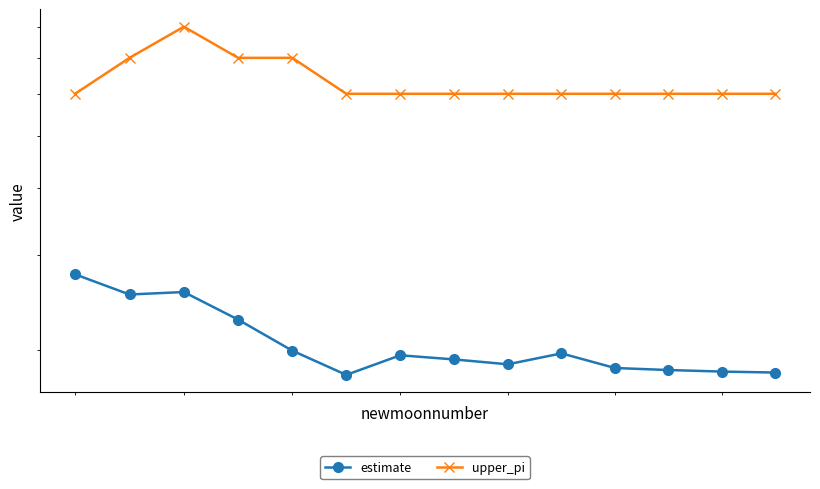

What is the value of the upper_pi point at the 4th from the left?

7.0